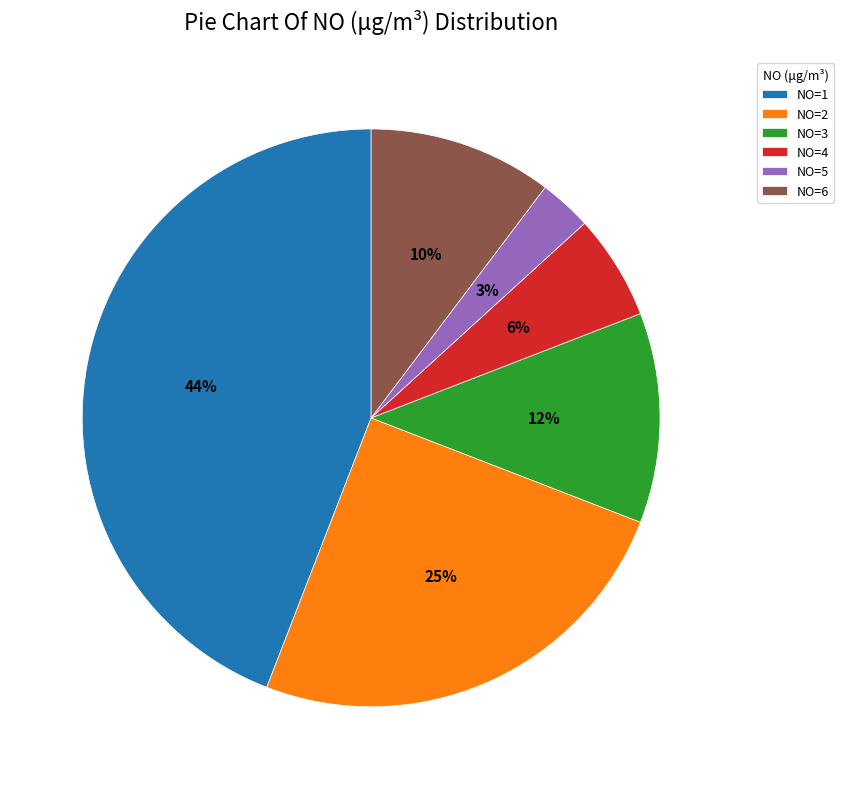

Between NO=5 and NO=6, which is larger?

NO=6